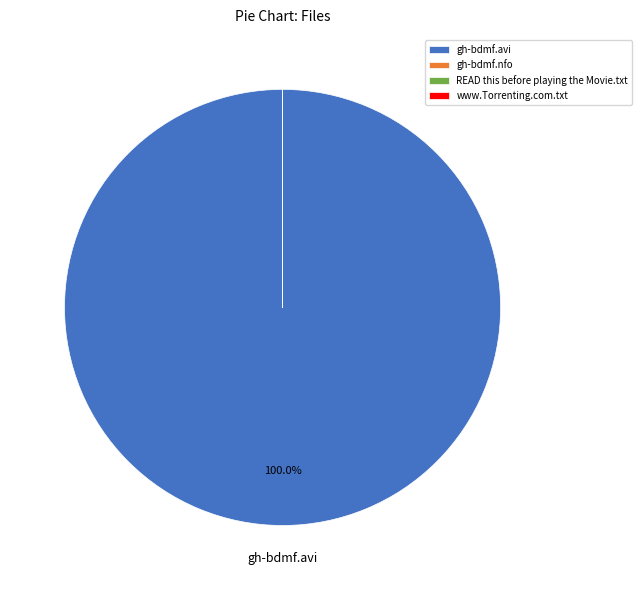

Which category has the biggest portion of the pie?

gh-bdmf.avi